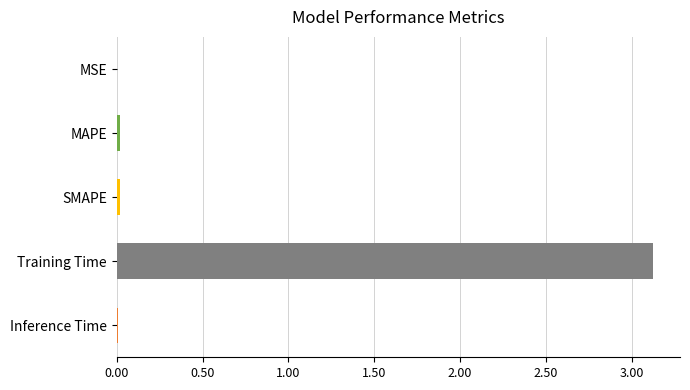

What is the maximum value shown in the chart?

3.1